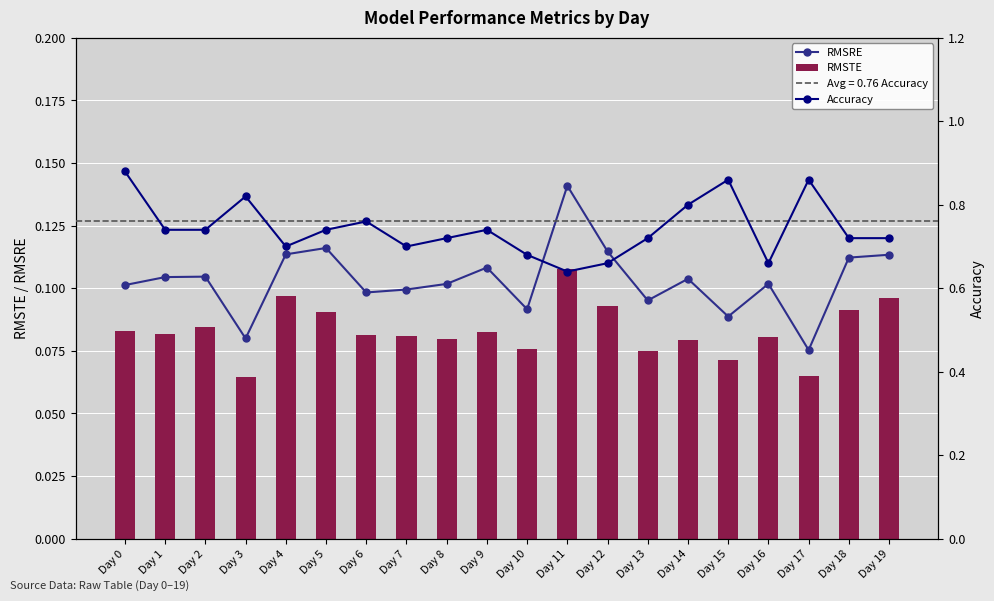

Reading right to left, what are all the values shown in this chart?

RMSRE: Day 19=0.1	Day 18=0.1	Day 17=0.1	Day 16=0.1	Day 15=0.1	Day 14=0.1	Day 13=0.1	Day 12=0.1	Day 11=0.1	Day 10=0.1	Day 9=0.1	Day 8=0.1	Day 7=0.1	Day 6=0.1	Day 5=0.1	Day 4=0.1	Day 3=0.1	Day 2=0.1	Day 1=0.1	Day 0=0.1
RMSTE: Day 19=0.1	Day 18=0.1	Day 17=0.1	Day 16=0.1	Day 15=0.1	Day 14=0.1	Day 13=0.1	Day 12=0.1	Day 11=0.1	Day 10=0.1	Day 9=0.1	Day 8=0.1	Day 7=0.1	Day 6=0.1	Day 5=0.1	Day 4=0.1	Day 3=0.1	Day 2=0.1	Day 1=0.1	Day 0=0.1
Accuracy: Day 19=0.7	Day 18=0.7	Day 17=0.9	Day 16=0.7	Day 15=0.9	Day 14=0.8	Day 13=0.7	Day 12=0.7	Day 11=0.6	Day 10=0.7	Day 9=0.7	Day 8=0.7	Day 7=0.7	Day 6=0.8	Day 5=0.7	Day 4=0.7	Day 3=0.8	Day 2=0.7	Day 1=0.7	Day 0=0.9